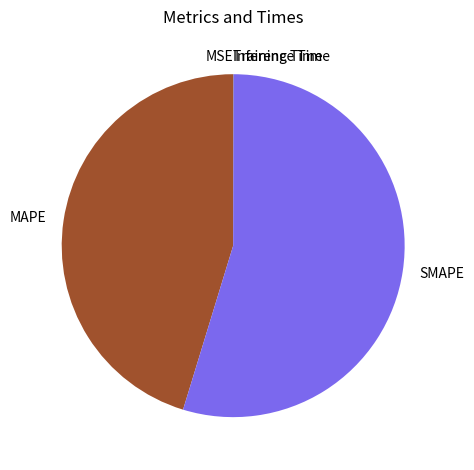

Which category has the biggest portion of the pie?

SMAPE